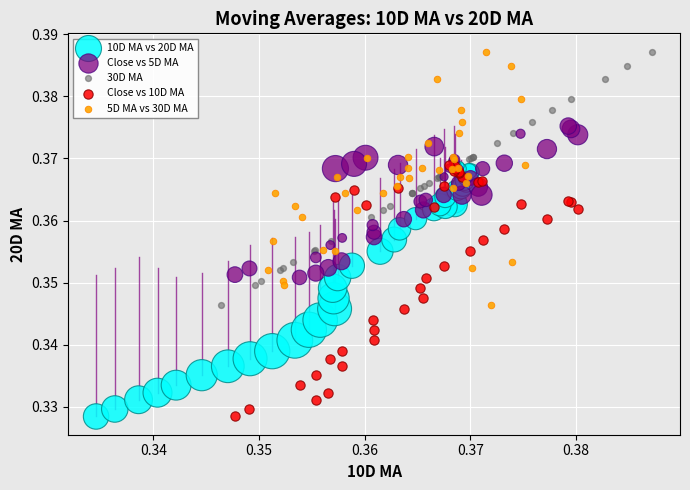

What are all the series names shown in the legend?

10D MA vs 20D MA, Close vs 5D MA, 30D MA, Close vs 10D MA, 5D MA vs 30D MA